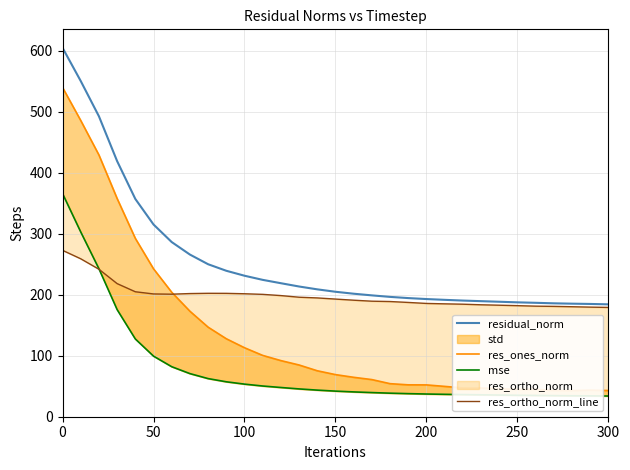

True or false: res_ones_norm has more than 1 interior local peaks.

True